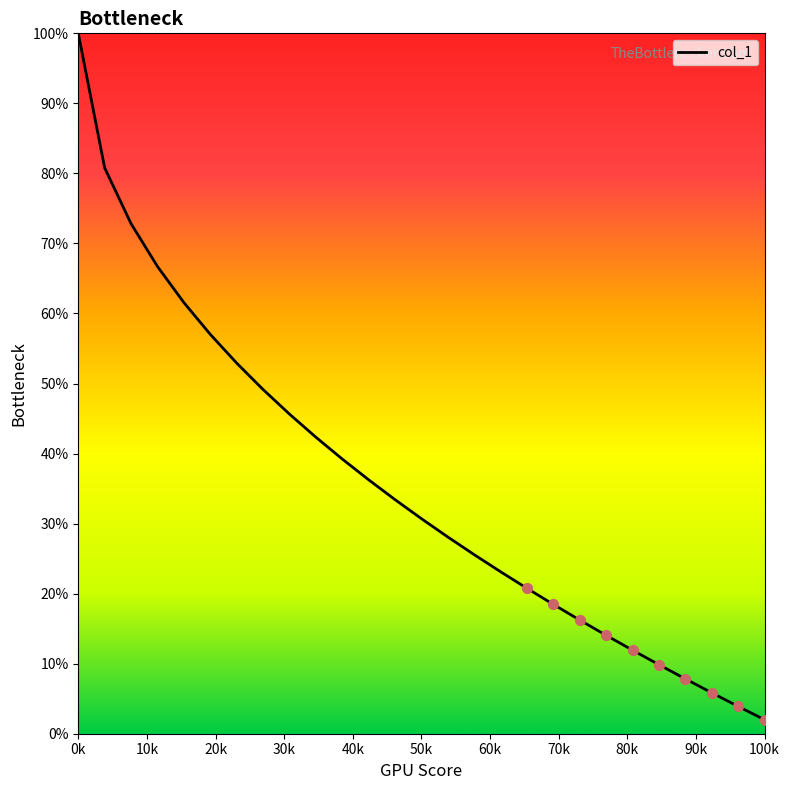

What is the minimum value shown in the chart?

2.0